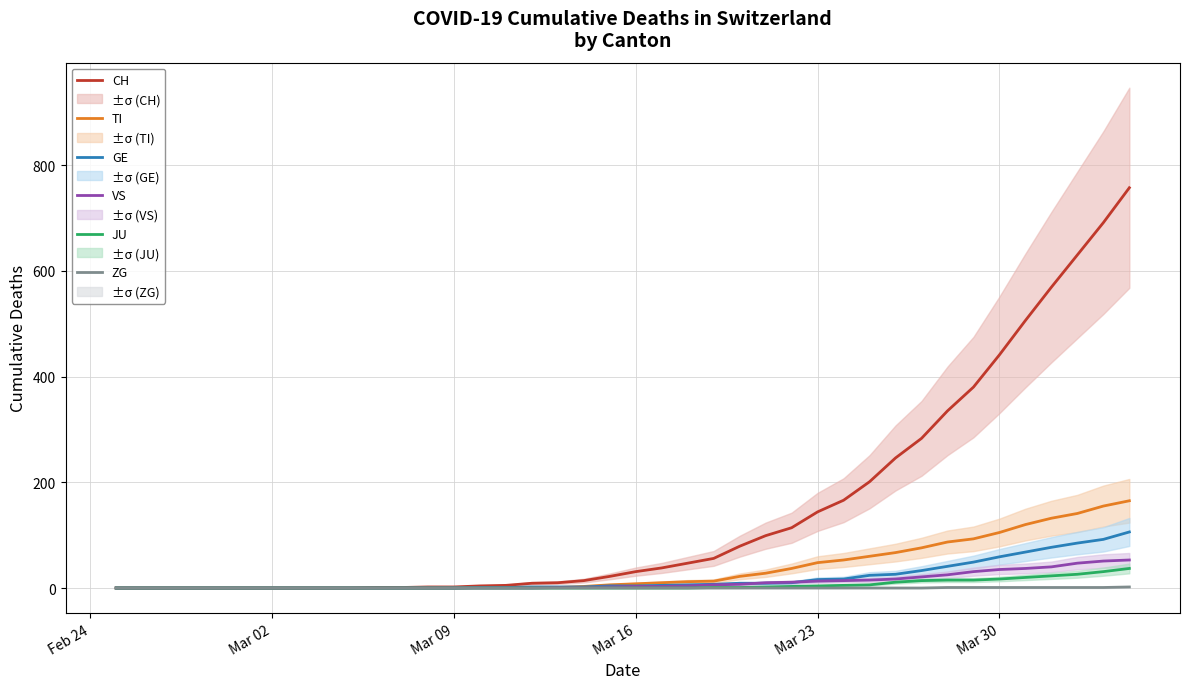

Which category has the lowest value across all series?

Feb 24